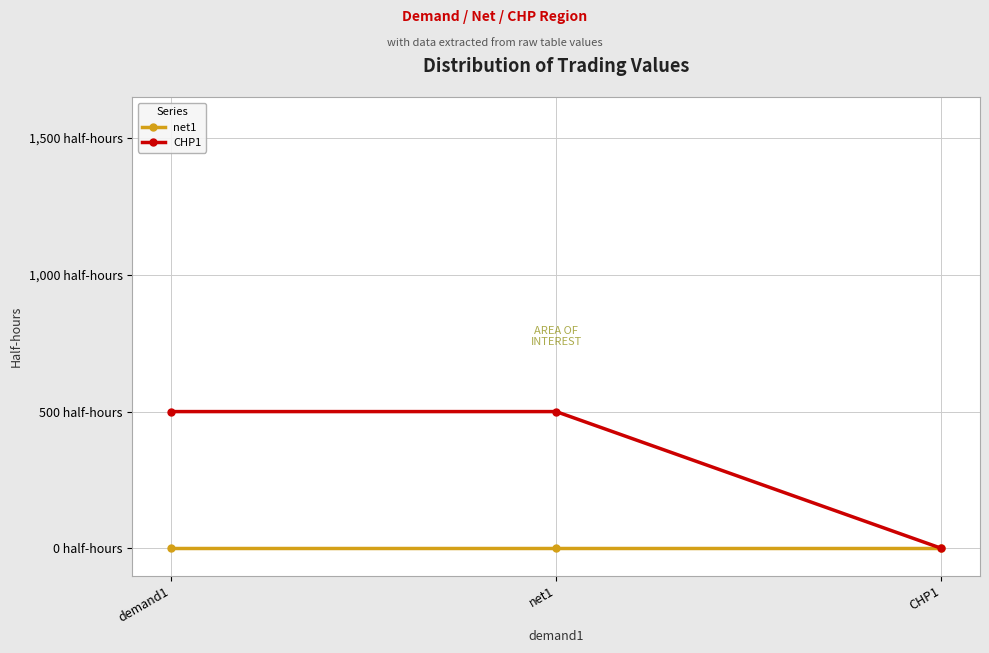

Does the chart have visible grid lines?

Yes